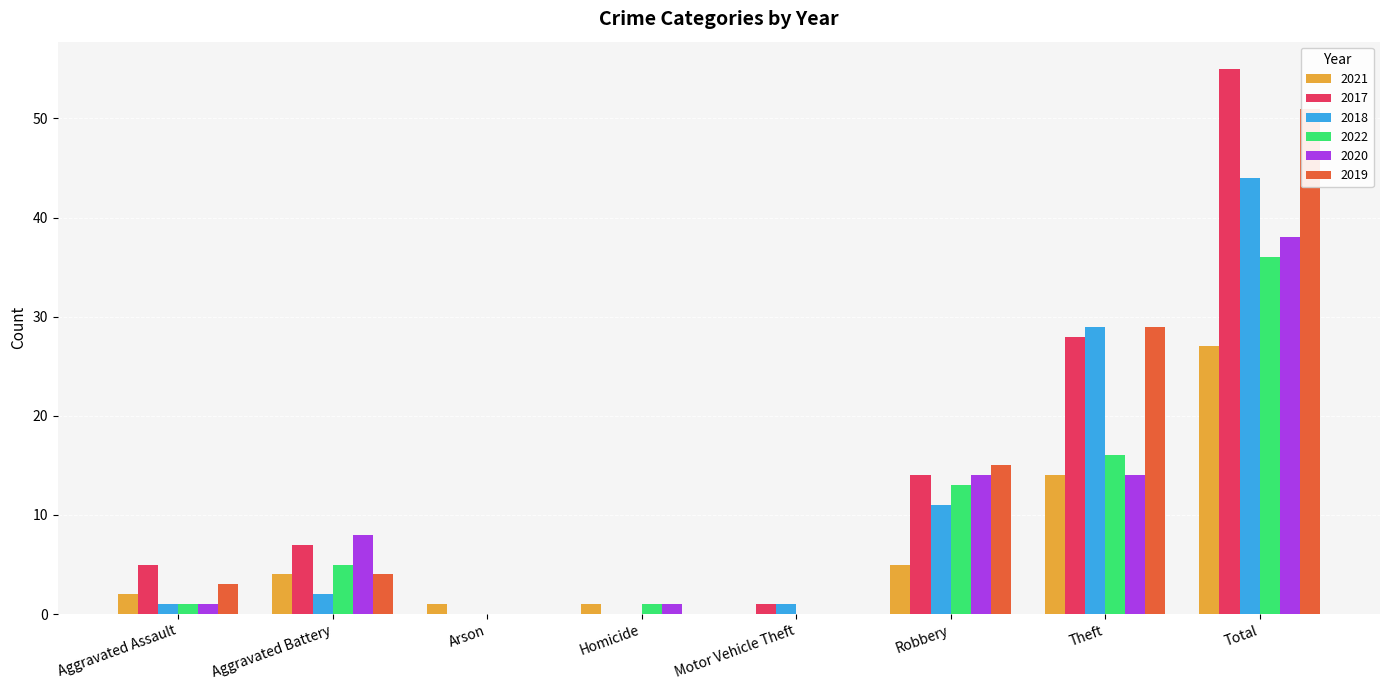

Rank the series at Motor Vehicle Theft from highest to lowest value.

2017, 2018, 2021, 2022, 2020, 2019